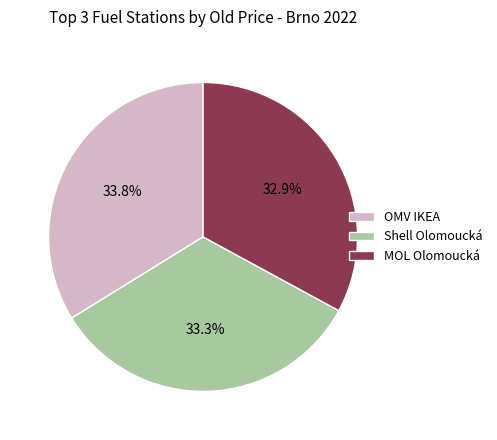

Approximately how many times larger is the value at Shell Olomoucká compared to OMV IKEA?

1.0